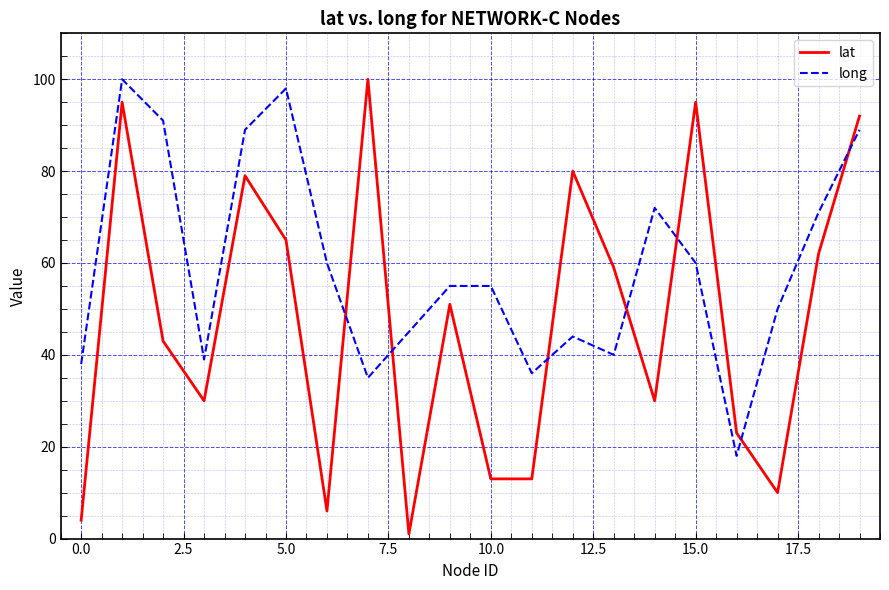

Which series has the largest total across all categories?

long